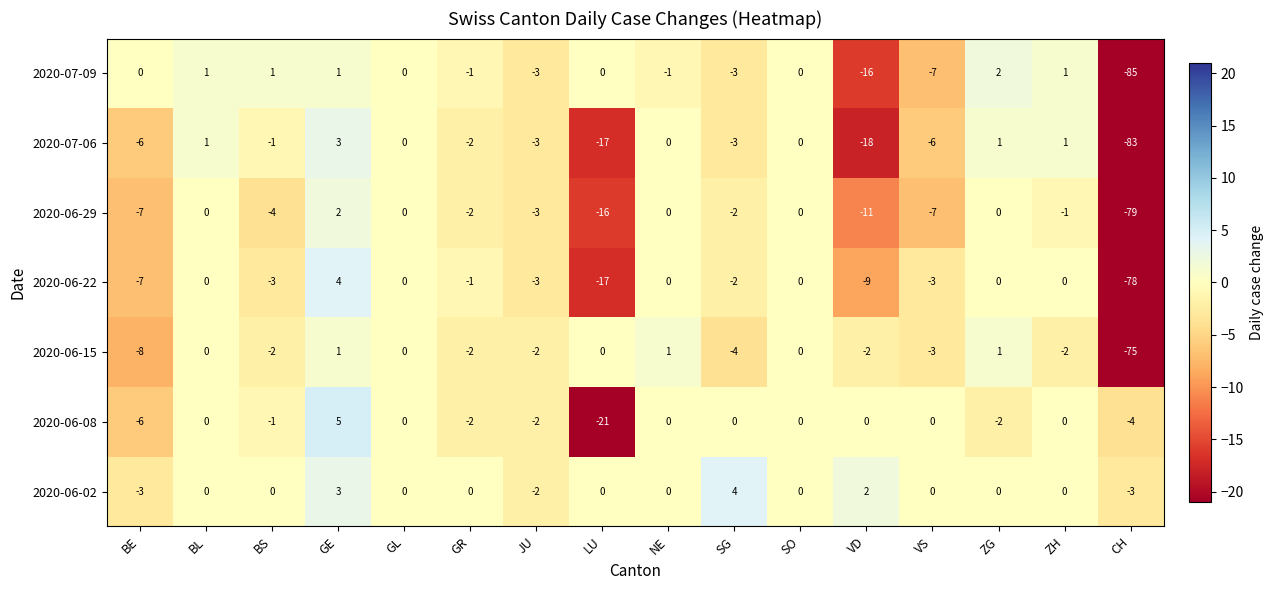

At which category is the sum across all series the highest?

GE